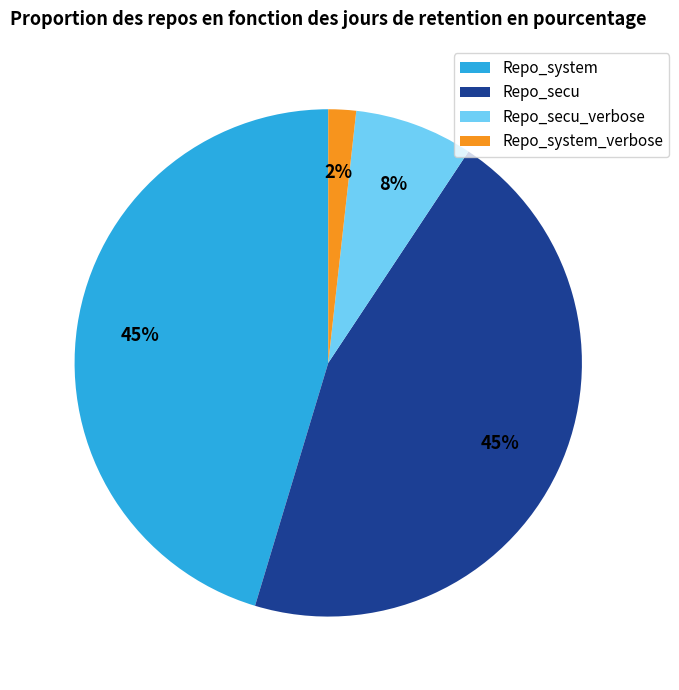

Combined, do Repo_secu and Repo_system_verbose account for over 50%?

No